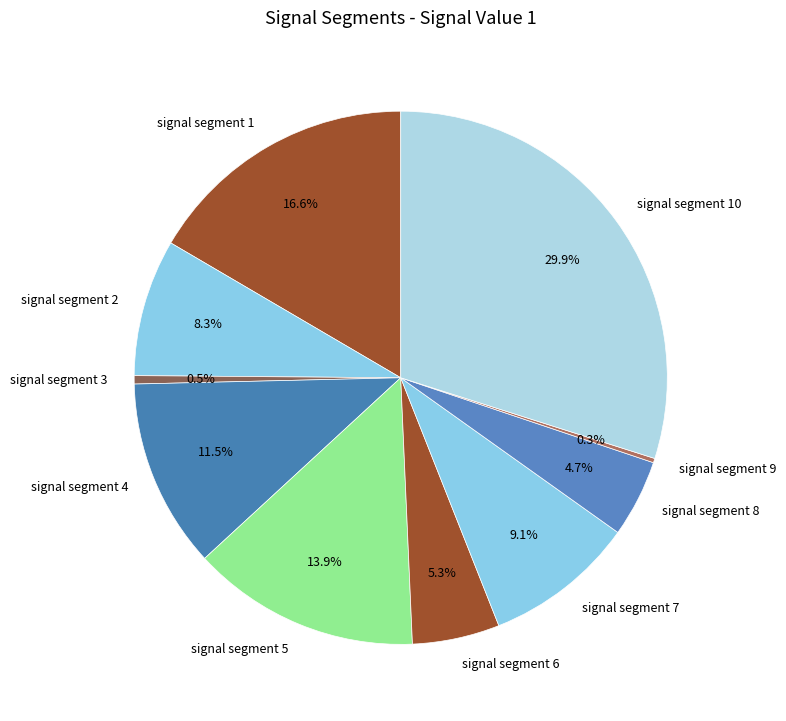

To the nearest percent, what portion does signal segment 1 represent?

17%